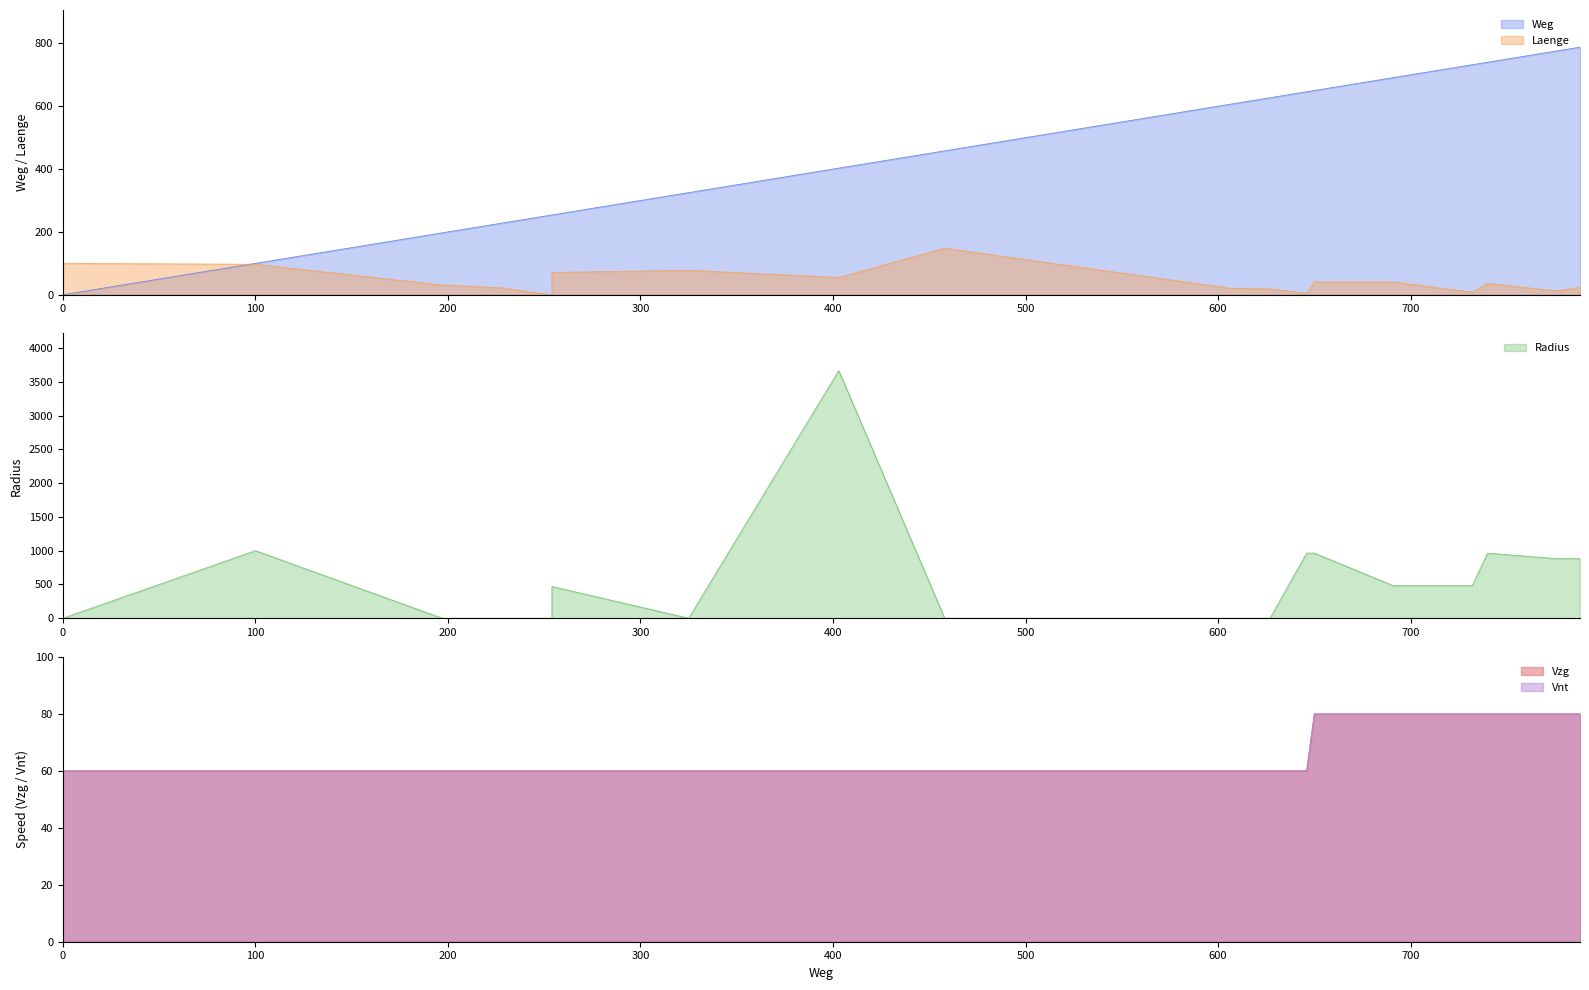

True or false: Vzg has more than 2 points higher than both neighbors.

False